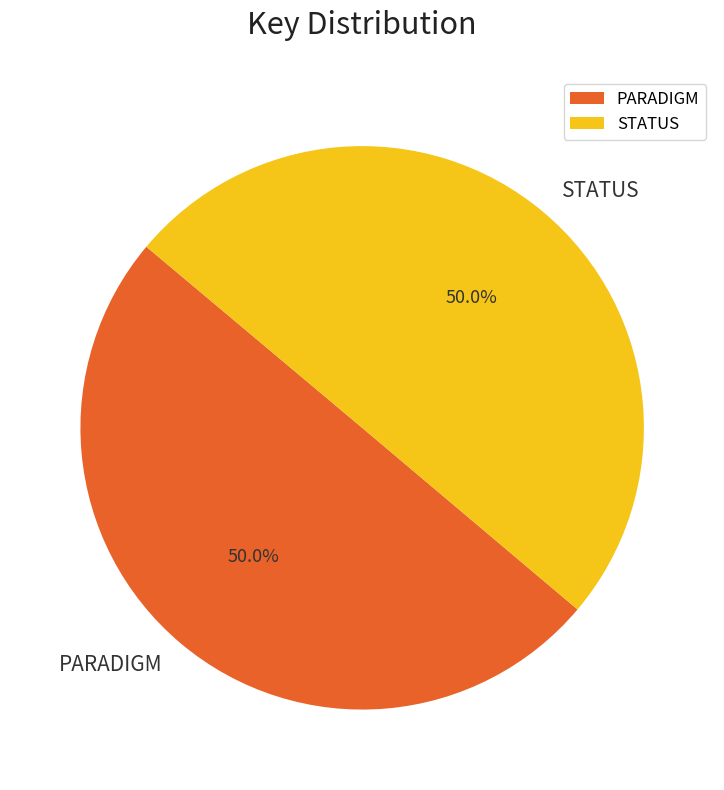

What percentage is NOT represented by PARADIGM?

50.0%